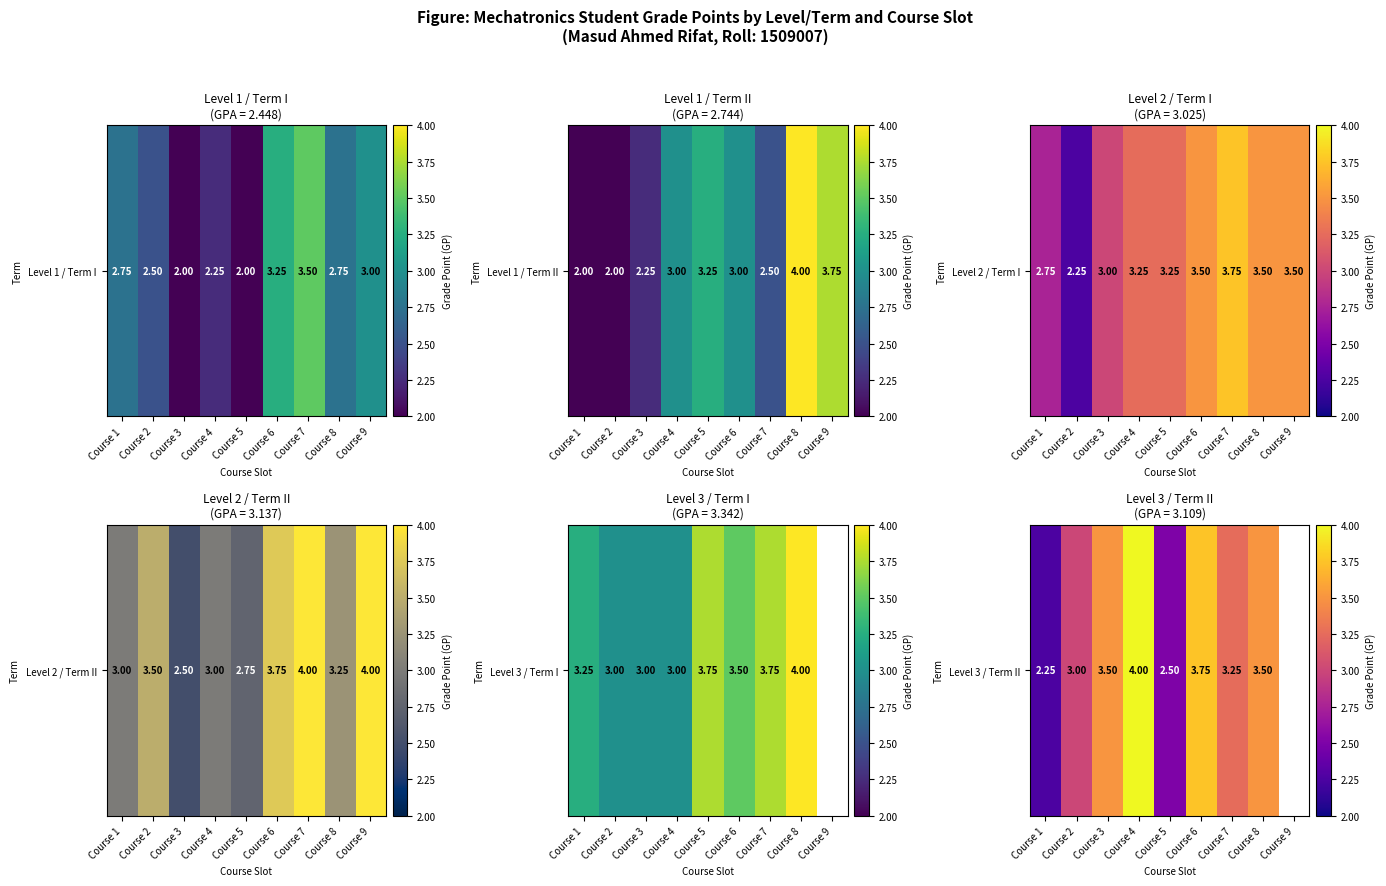

Between Course 9 and Course 2, which is larger?

Course 2